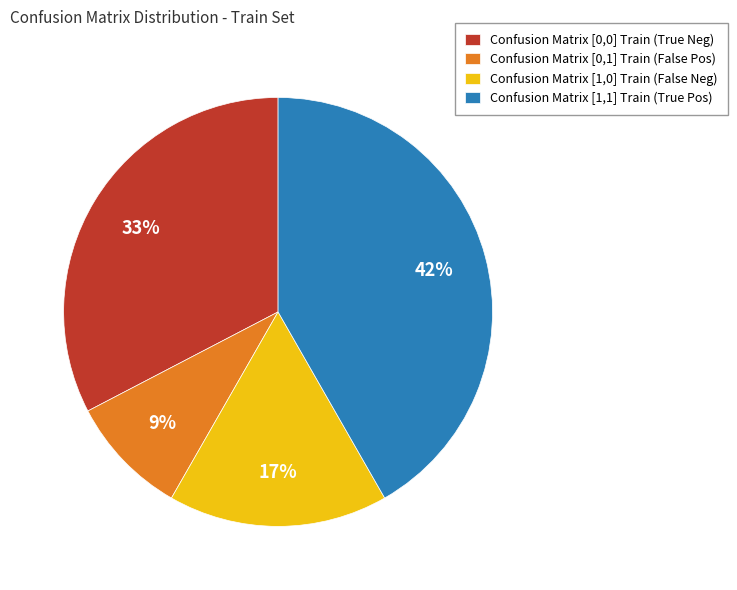

To the nearest percent, what portion does Confusion Matrix [0,0] Train represent?

33%